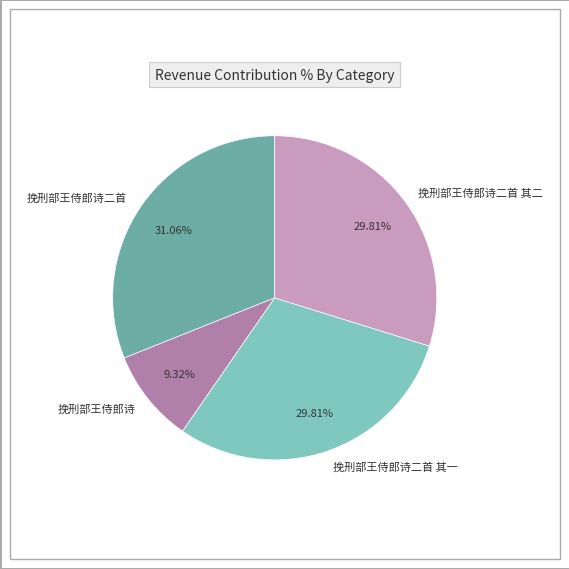

Approximately how many times larger is the value at 挽刑部王侍郎诗 compared to 挽刑部王侍郎诗二首 其一?

0.3